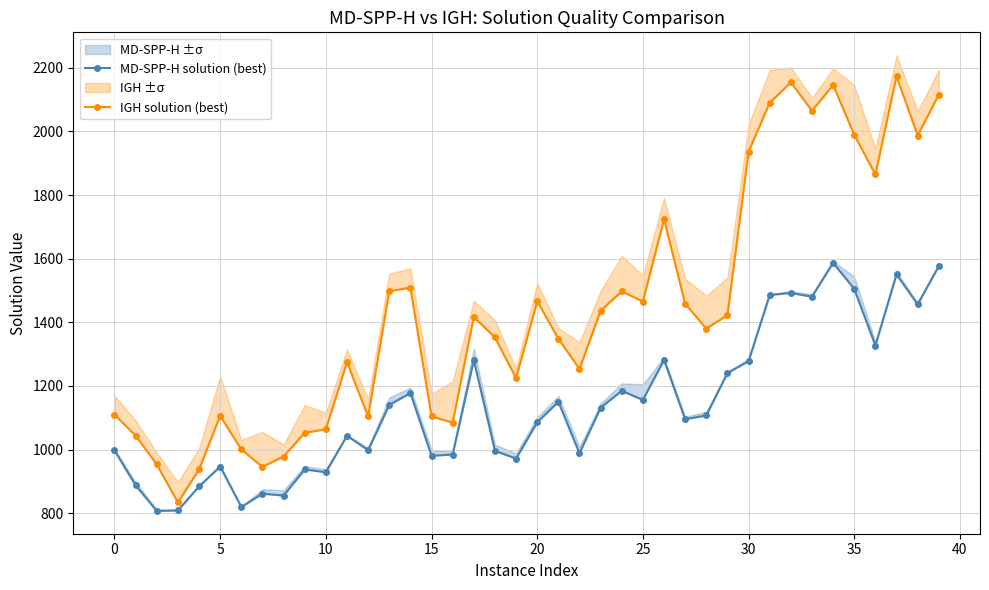

At which category is the sum across all series the highest?

34